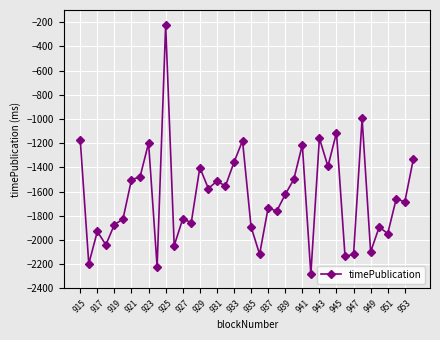

How many categories are shown in the chart?

40